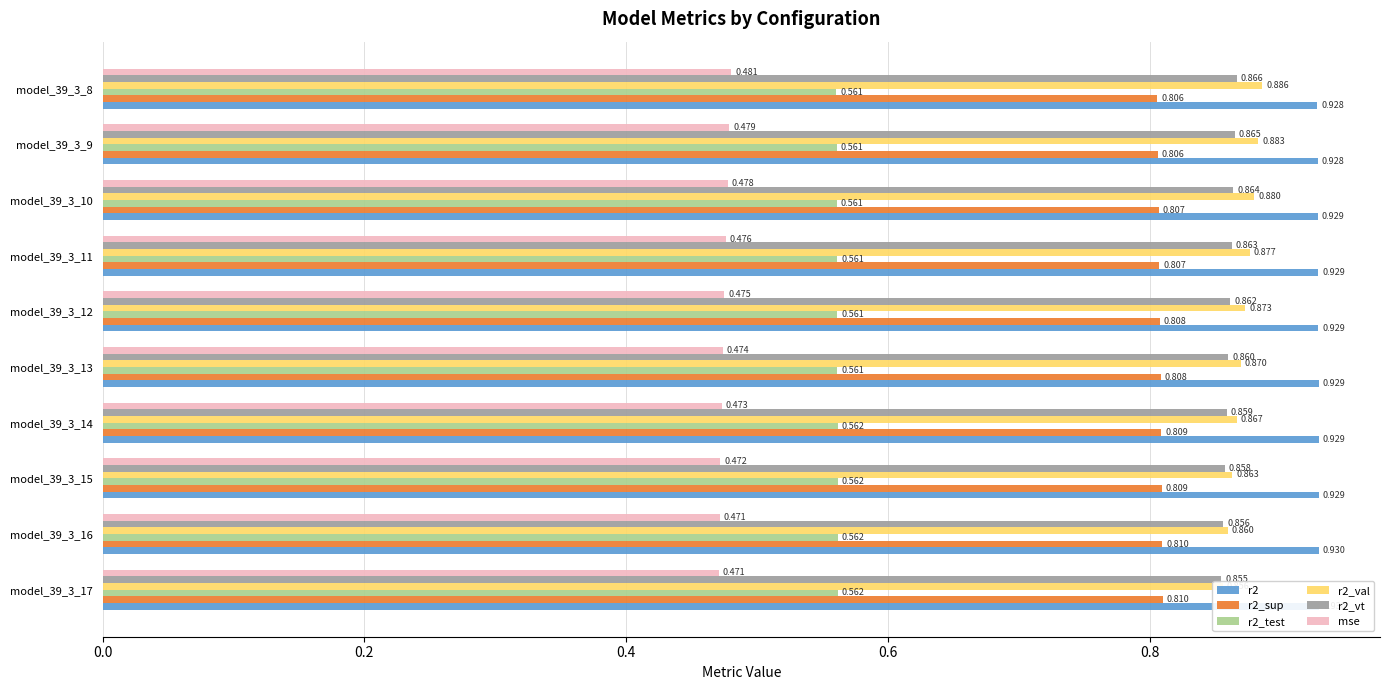

What position from the left is 9?

10